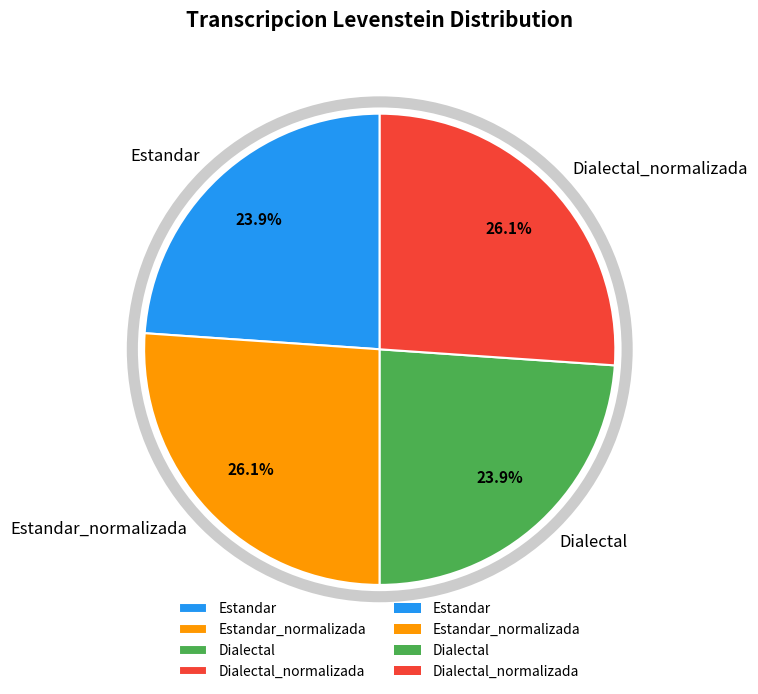

Does Dialectal represent more than half of the total?

No